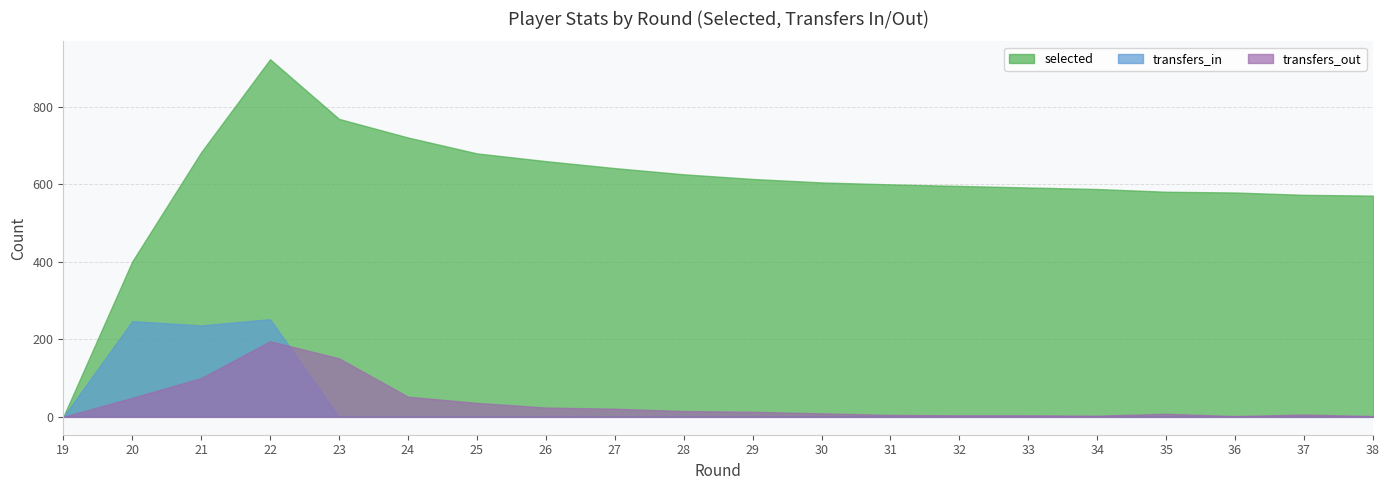

Is the value of transfers_out at 25 greater than the value of transfers_in at 35?

Yes